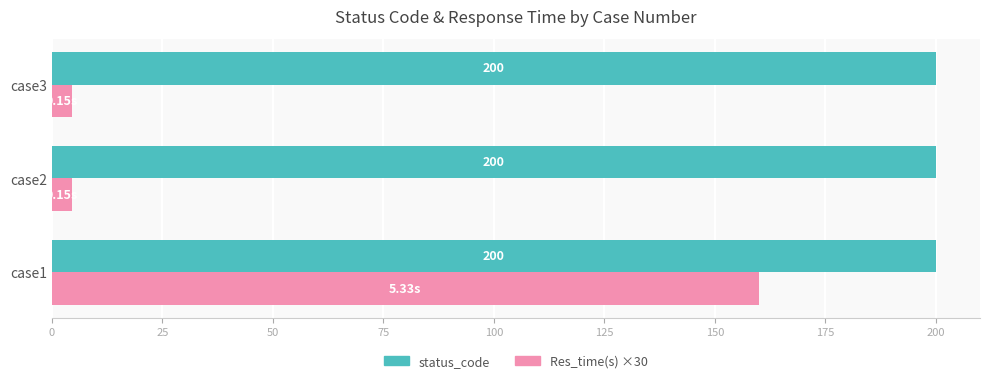

At which category is the sum across all series the highest?

case1